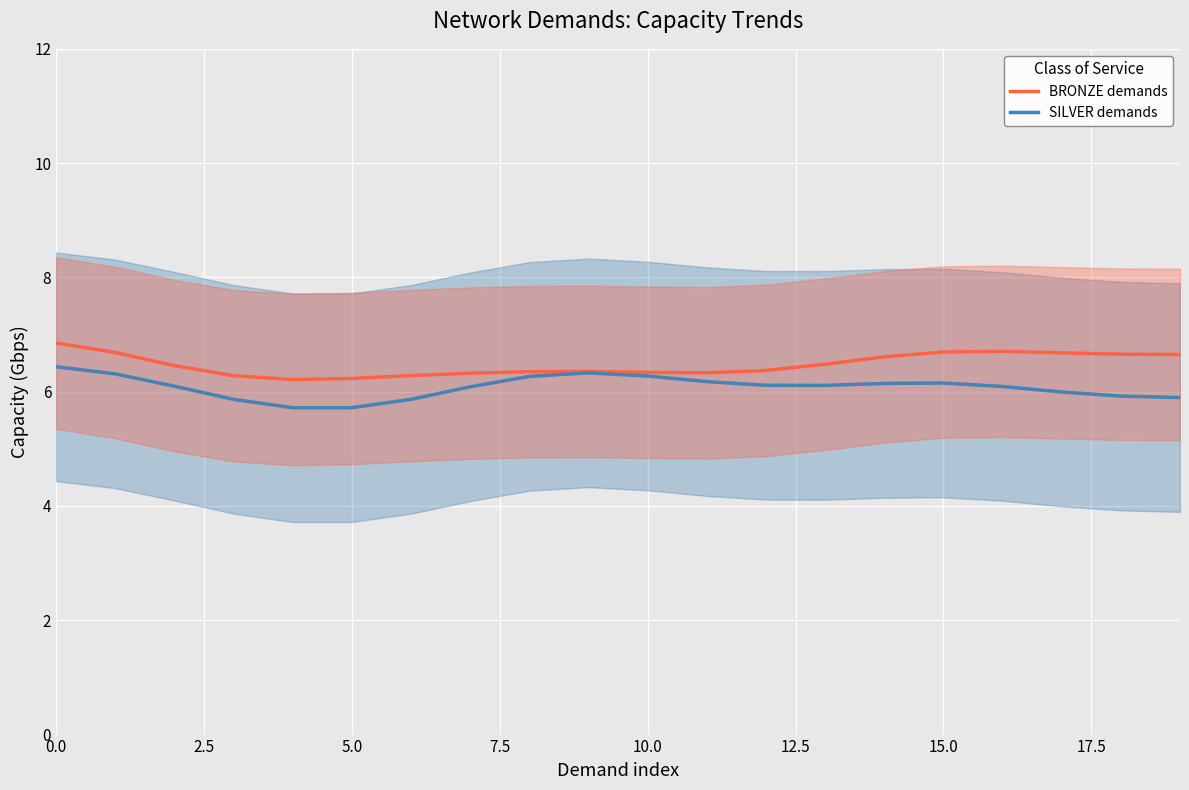

List the series in order of their peak value, lowest first.

SILVER demands, BRONZE demands